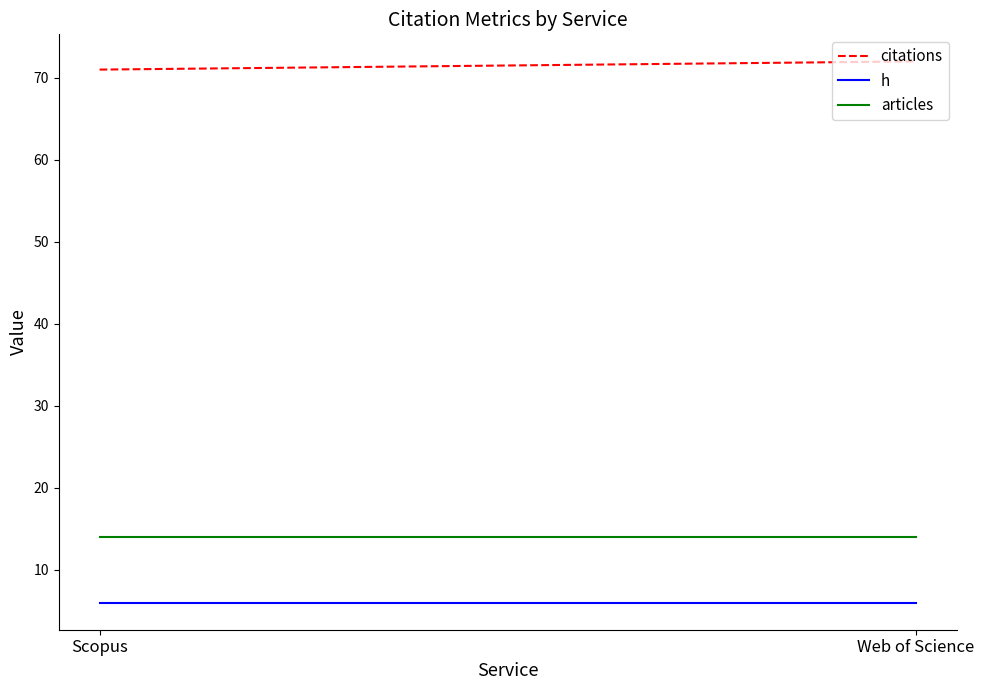

Count the number of data series in this chart.

3